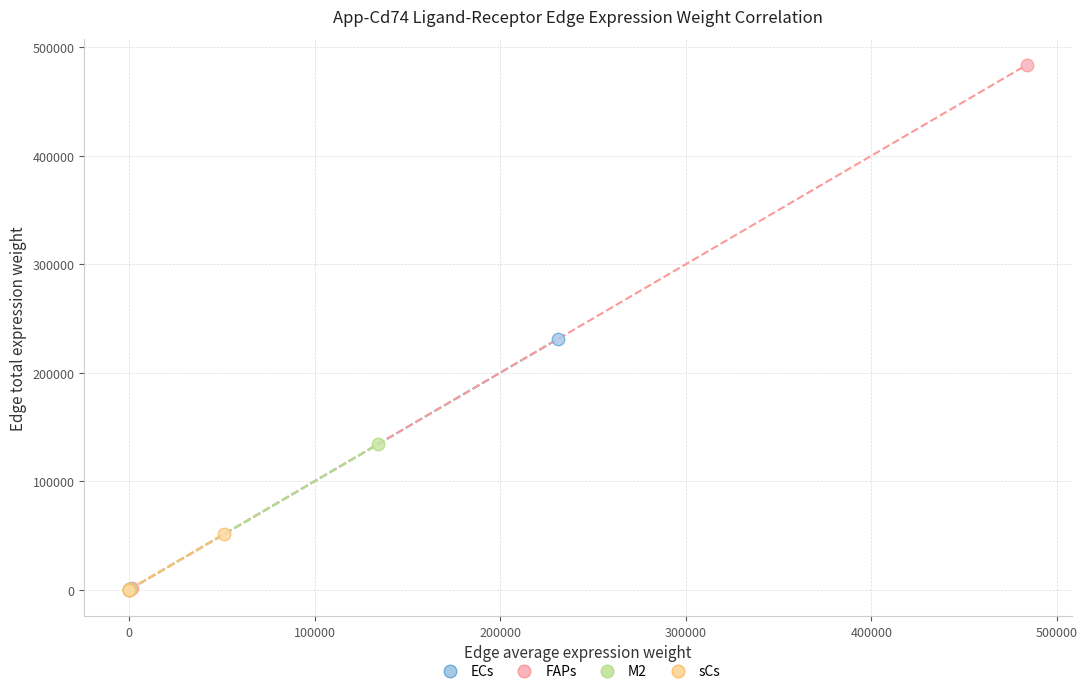

Which series reaches the maximum Y coordinate?

FAPs